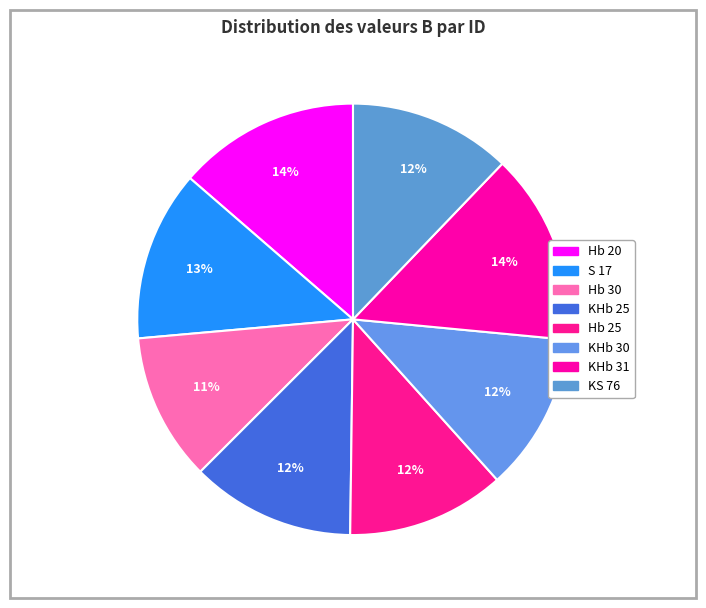

Which category has the smallest portion of the pie?

Hb 30